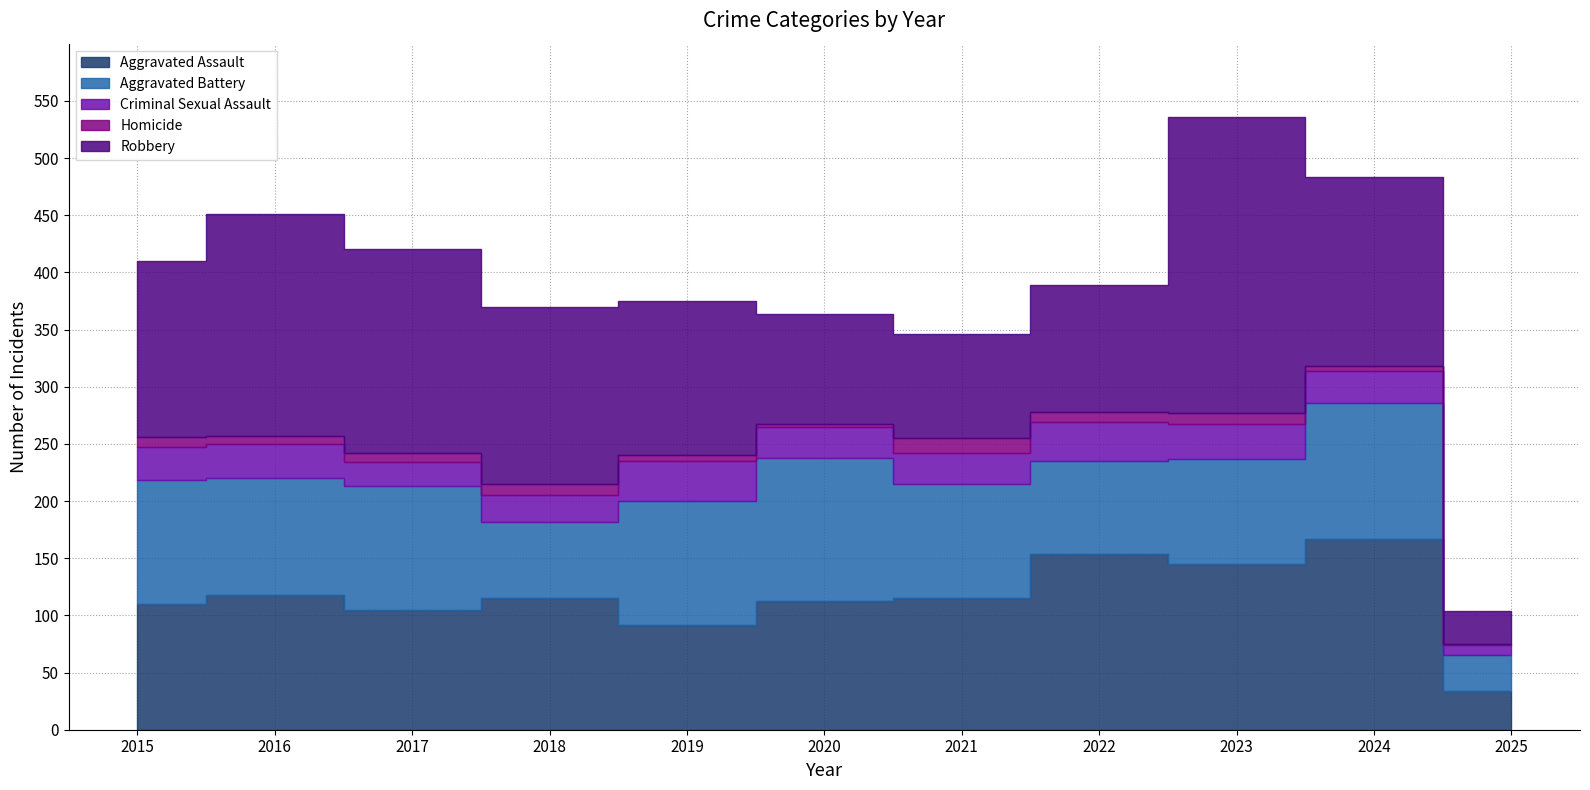

In Aggravated Assault, how many points are higher than both neighbors (excluding endpoints)?

4